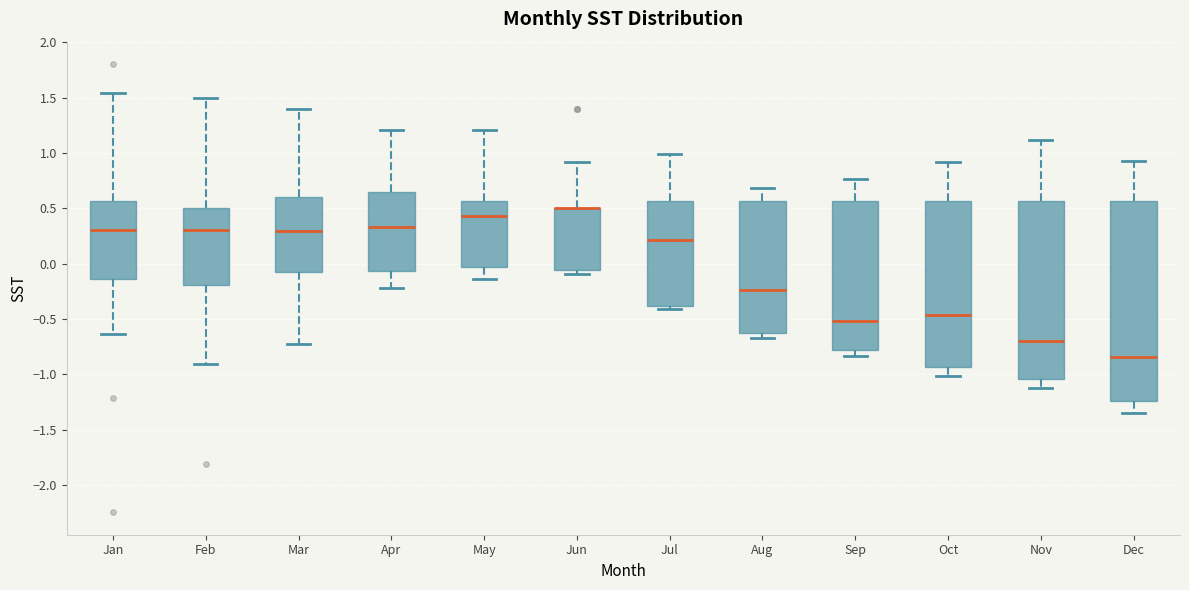

Reading left to right, read every box against the y-axis: the position of its median line, the range the box covers, and the ends of its whiskers. The values are not printed on the chart, so give them approximately, as read against the axis.

Jan: median 0.30, box -0.15 to 0.55, whiskers -0.65 to 1.55
Feb: median 0.30, box -0.20 to 0.50, whiskers -0.90 to 1.50
Mar: median 0.30, box -0.10 to 0.60, whiskers -0.75 to 1.40
Apr: median 0.35, box -0.05 to 0.65, whiskers -0.20 to 1.20
May: median 0.45, box -0.05 to 0.55, whiskers -0.15 to 1.20
Jun: median 0.50 (drawn on the box's upper edge), box -0.05 to 0.50, whiskers -0.10 to 0.90
Jul: median 0.20, box -0.40 to 0.55, whiskers -0.40 (just below the box's lower edge) to 1.00
Aug: median -0.25, box -0.65 to 0.55, whiskers -0.65 (just below the box's lower edge) to 0.70
Sep: median -0.50, box -0.80 to 0.55, whiskers -0.85 to 0.75
Oct: median -0.45, box -0.95 to 0.55, whiskers -1.00 to 0.90
Nov: median -0.70, box -1.05 to 0.55, whiskers -1.10 to 1.10
Dec: median -0.85, box -1.25 to 0.55, whiskers -1.35 to 0.95